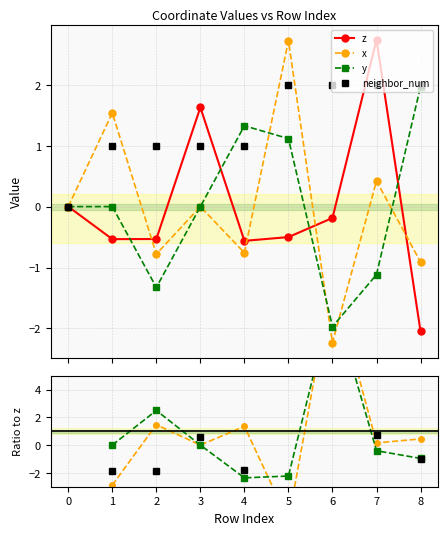

Where does the x series first go above 0?

2